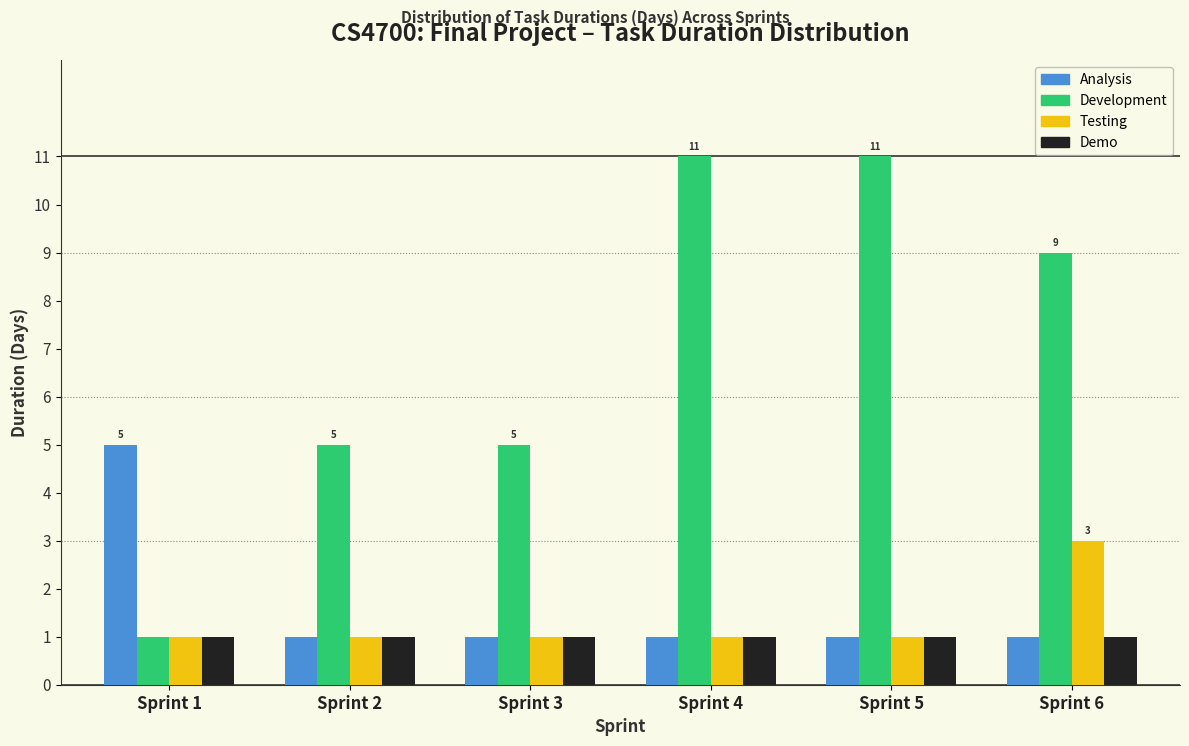

Reading left to right, list all the values displayed in this chart.

Analysis: 5	1	1	1	1	1
Development: 1	5	5	11	11	9
Testing: 1	1	1	1	1	3
Demo: 1	1	1	1	1	1